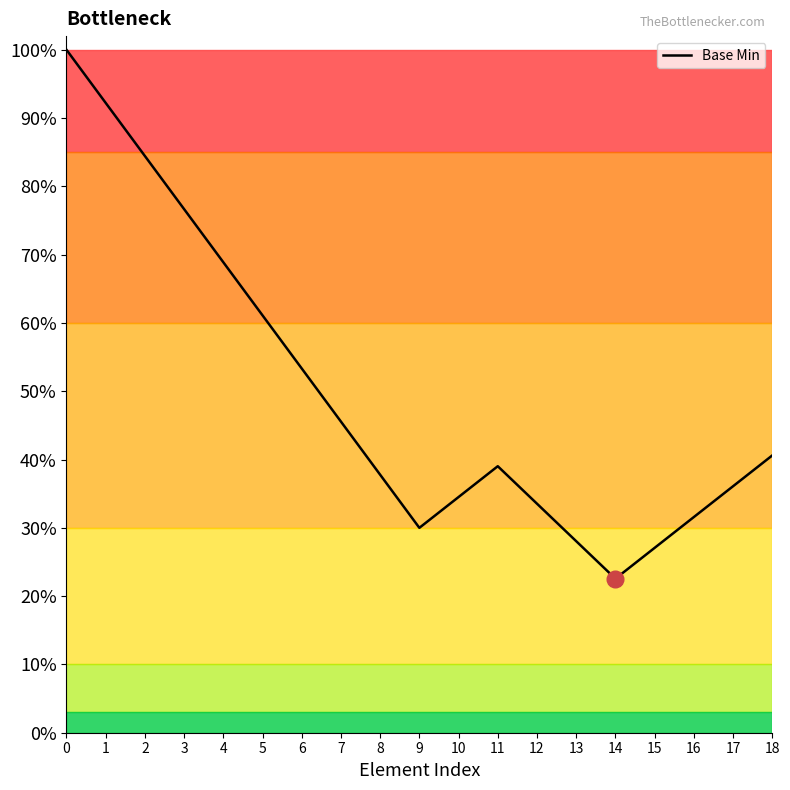

Does the chart display data point markers on the line(s)?

No